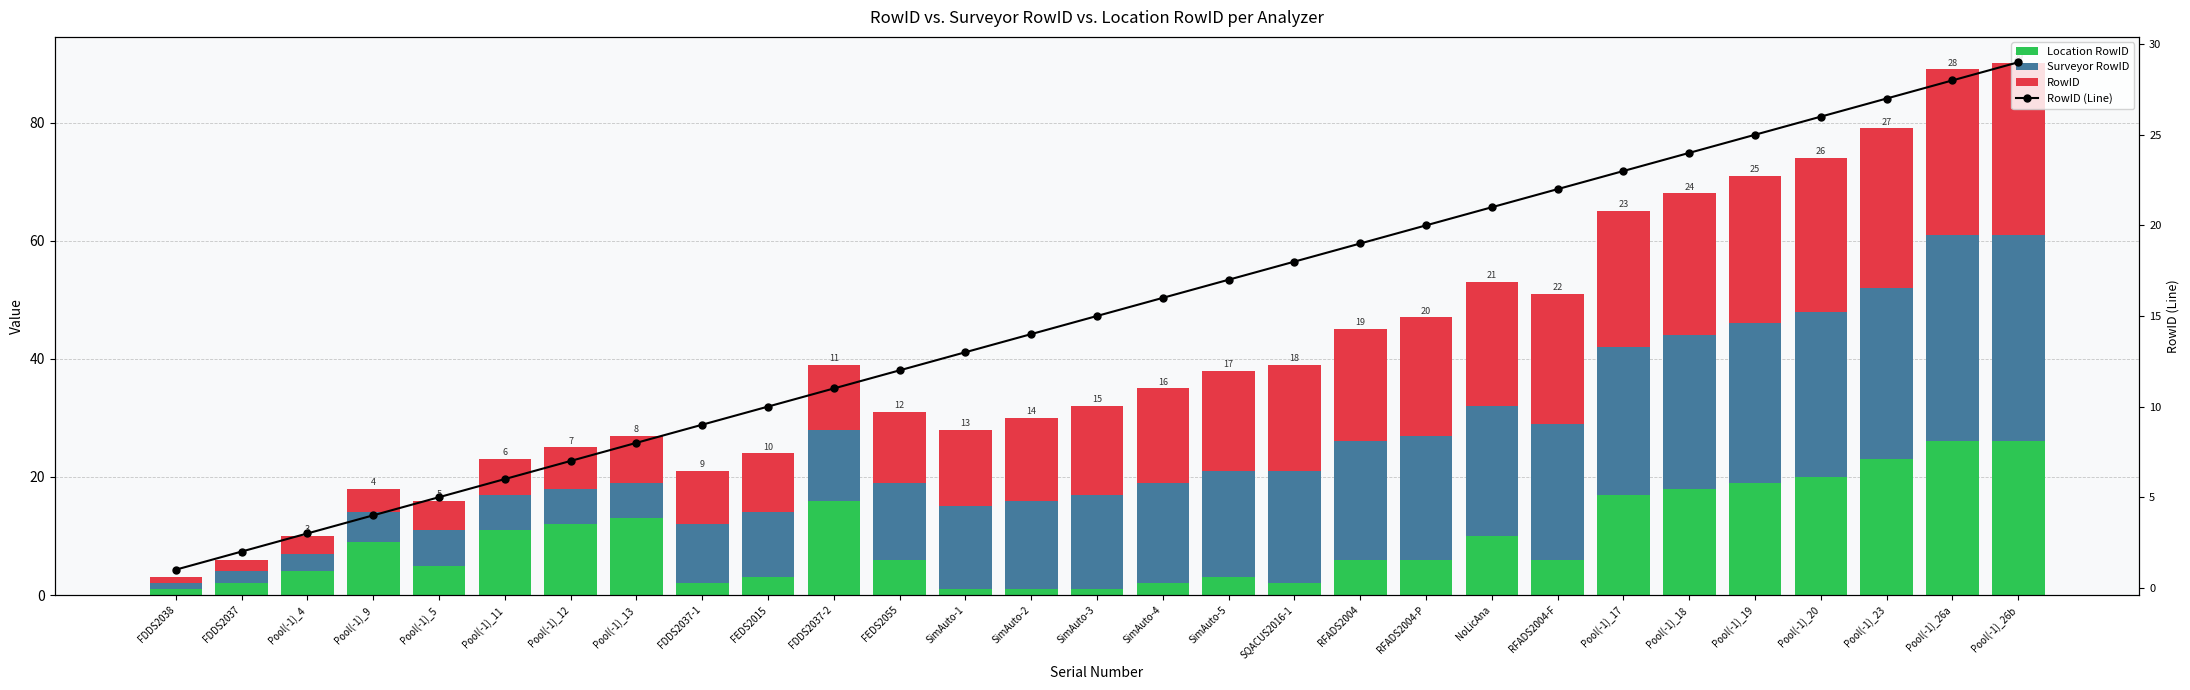

What is the minimum value shown in the chart?

1